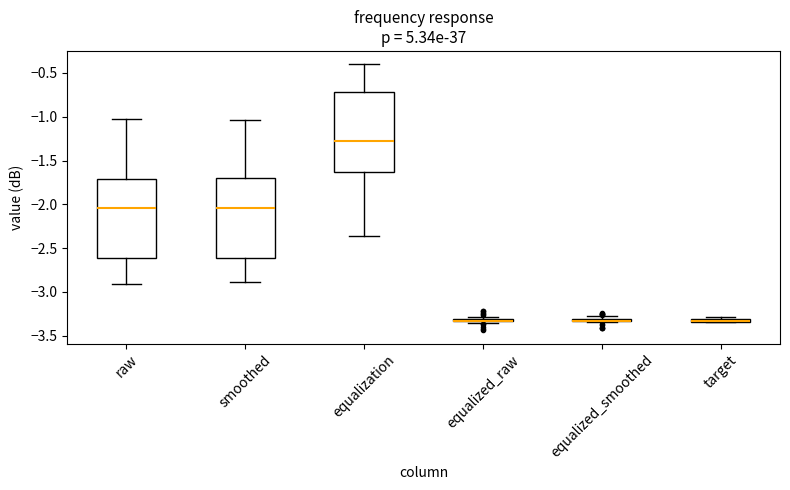

Where is the upper edge of the box for equalized_smoothed on the y-axis? The values are not printed on the chart, so give them approximately, as read against the axis.

-3.30